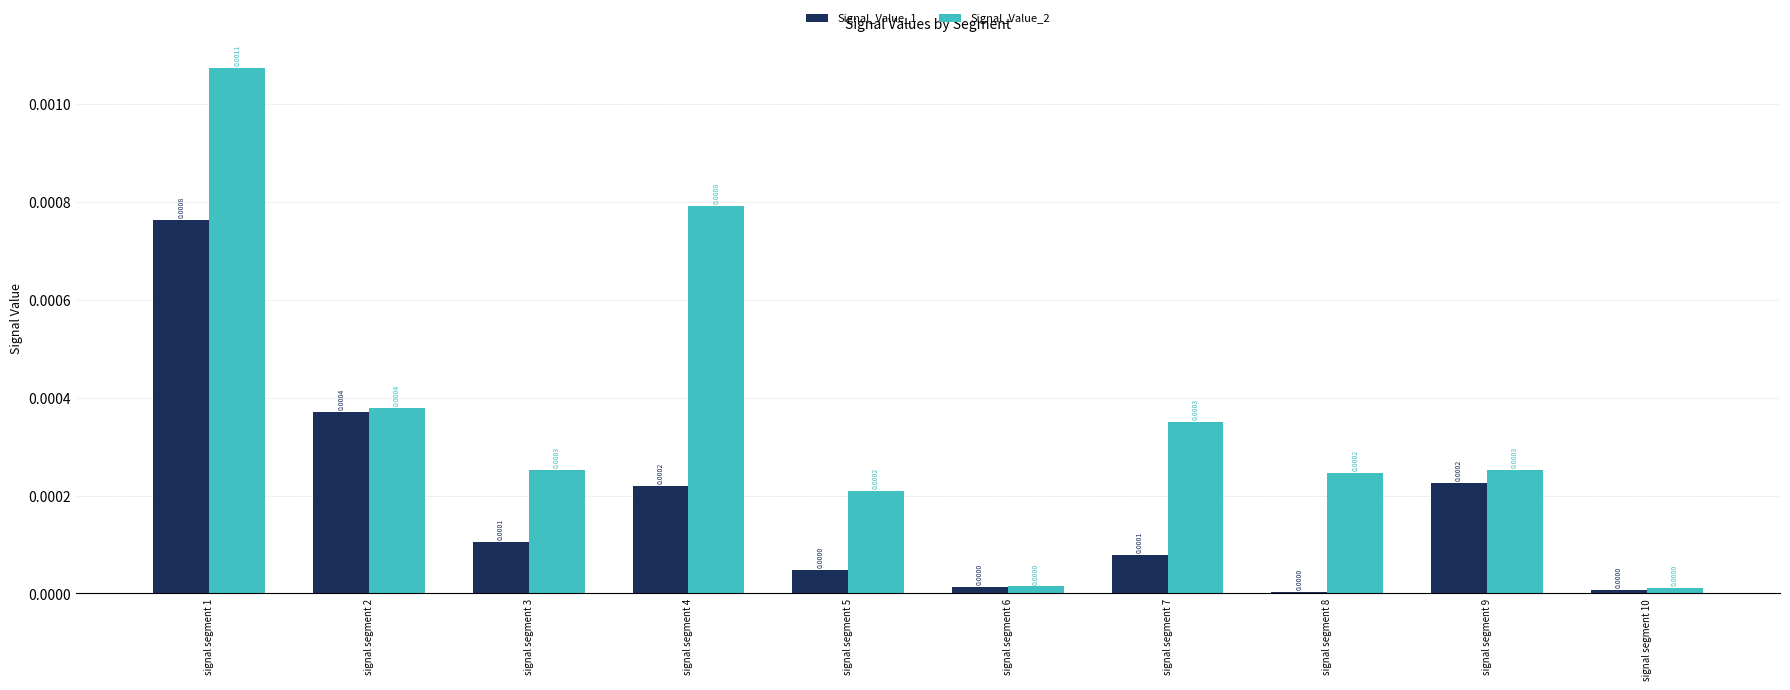

Between signal segment 1 and signal segment 4, which series saw the biggest shift?

Signal_Value_1